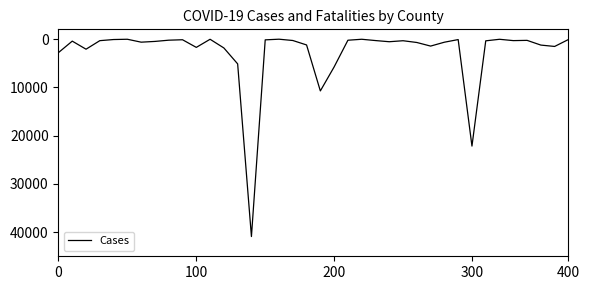

What is the difference between the maximum and minimum values?

40898